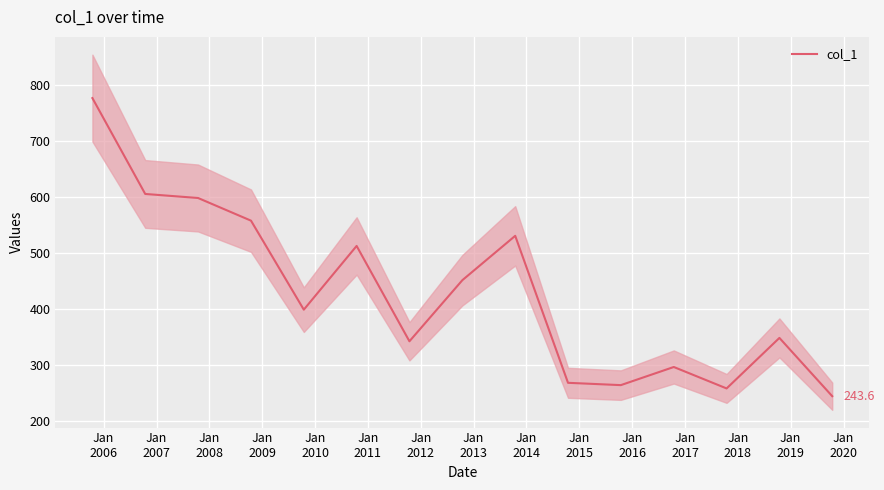

What is the difference between the maximum and second lowest values?

518.5